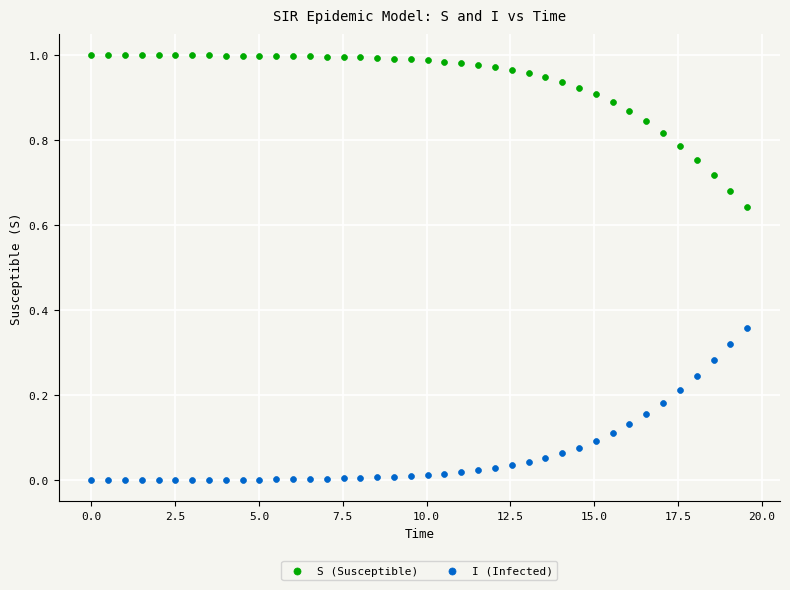

What is the X range (max minus min) for the scatter plot?

19.6